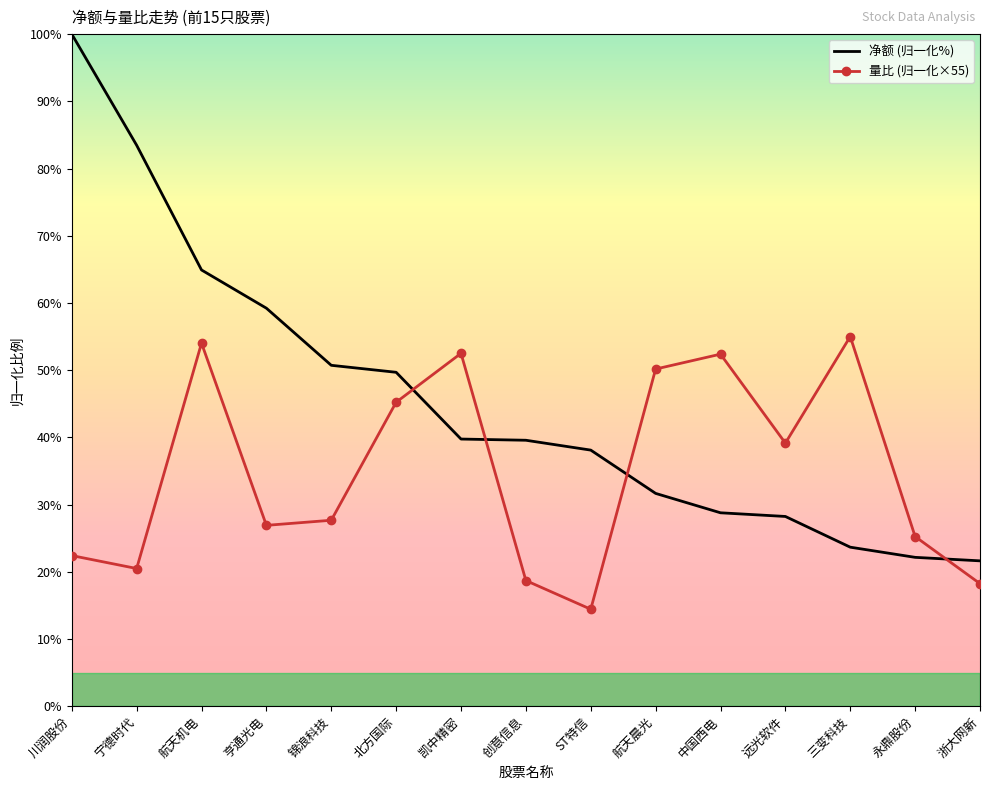

True or false: 量比 (归一化×55) has a value of 17.7 at 永鼎股份.

False